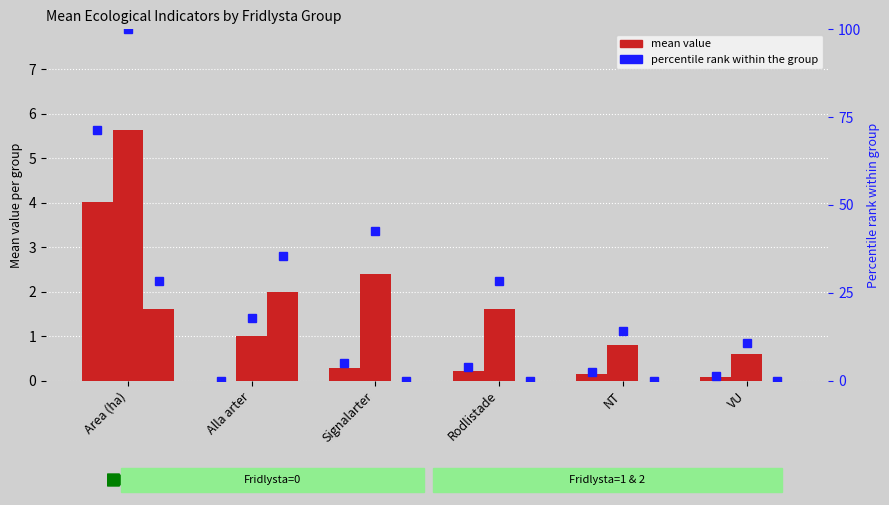

At which label does Fridlysta=1 first exceed 1?

Area (ha)